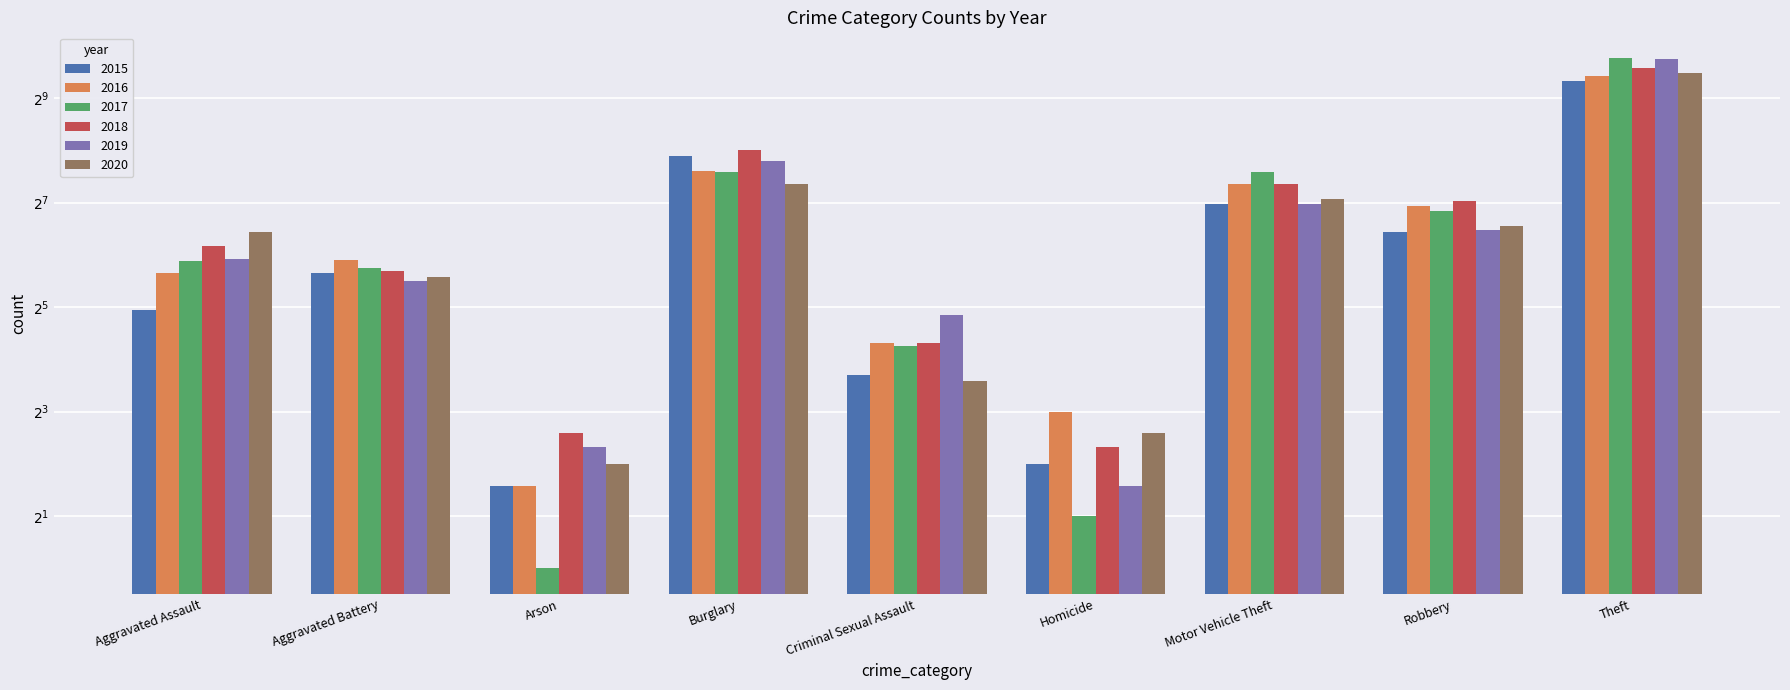

What is the sum of all 2020 values?

1261